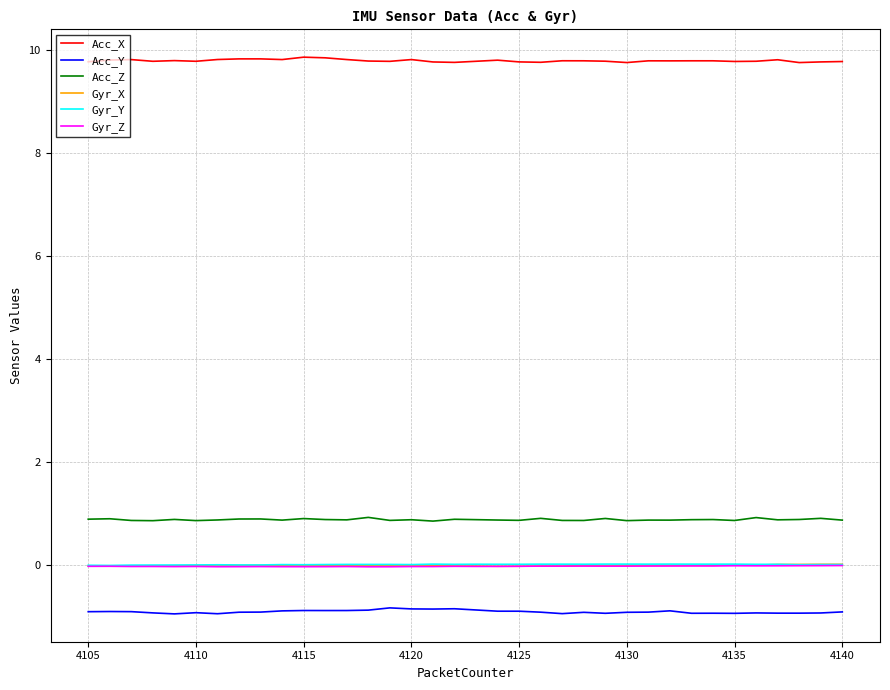

True or false: Gyr_Y and Acc_Y cross at least once.

False